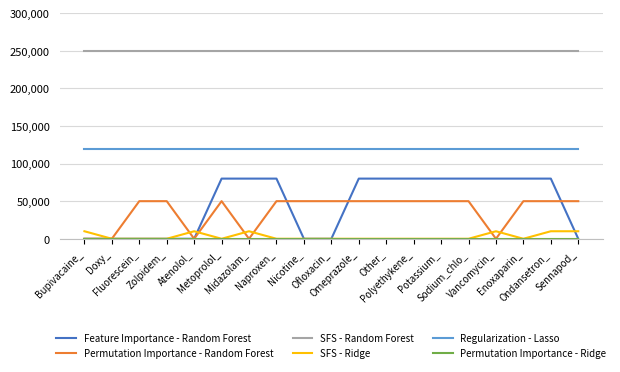

How many lines are shown in the chart?

6